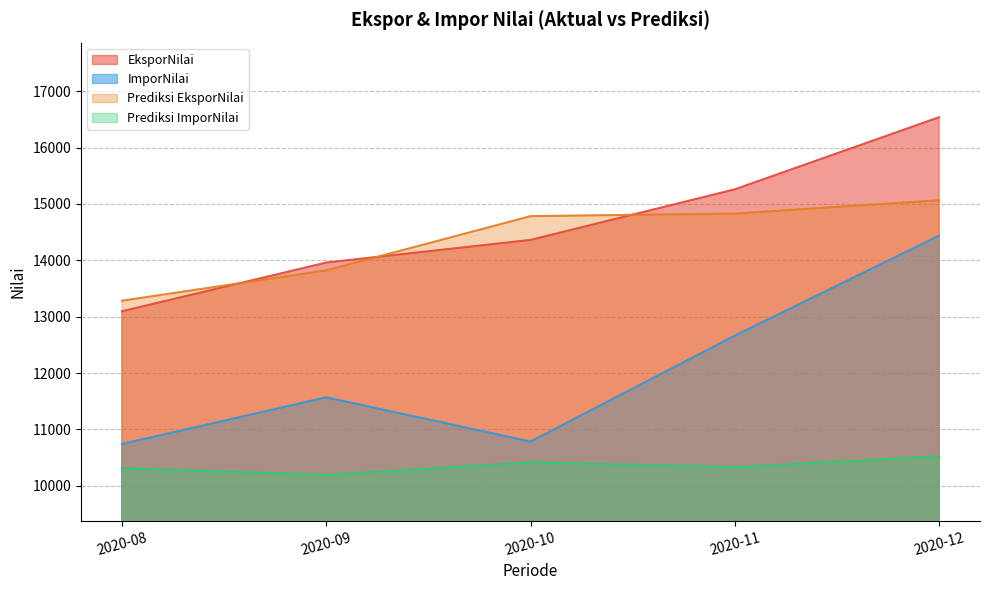

What is the average value of the ImporNilai series?

12040.3